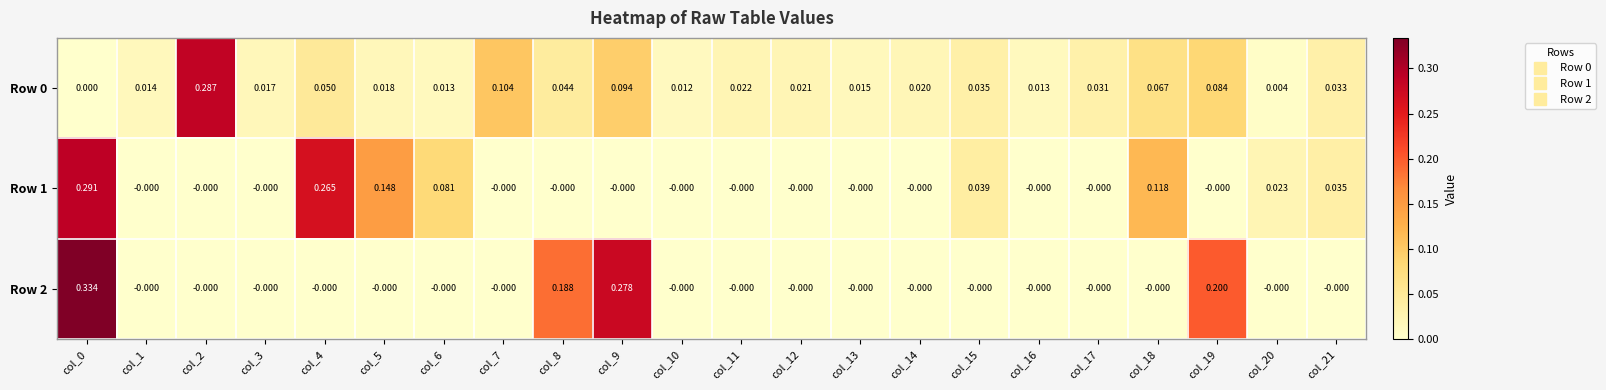

How many values in Row 0 are above zero?

21